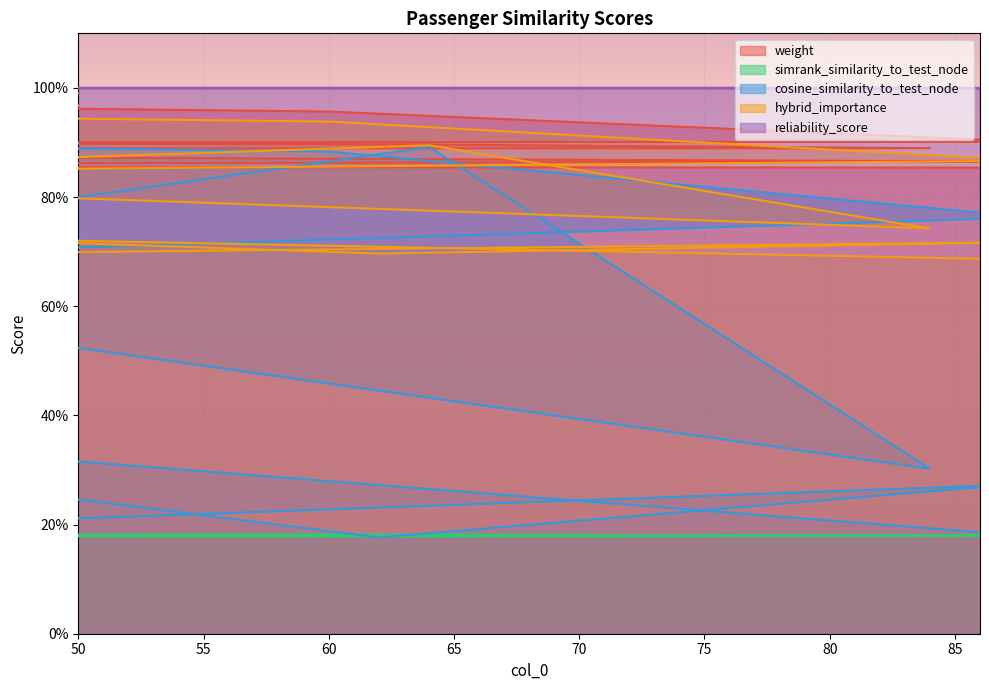

Which series has the largest total across all categories?

weight